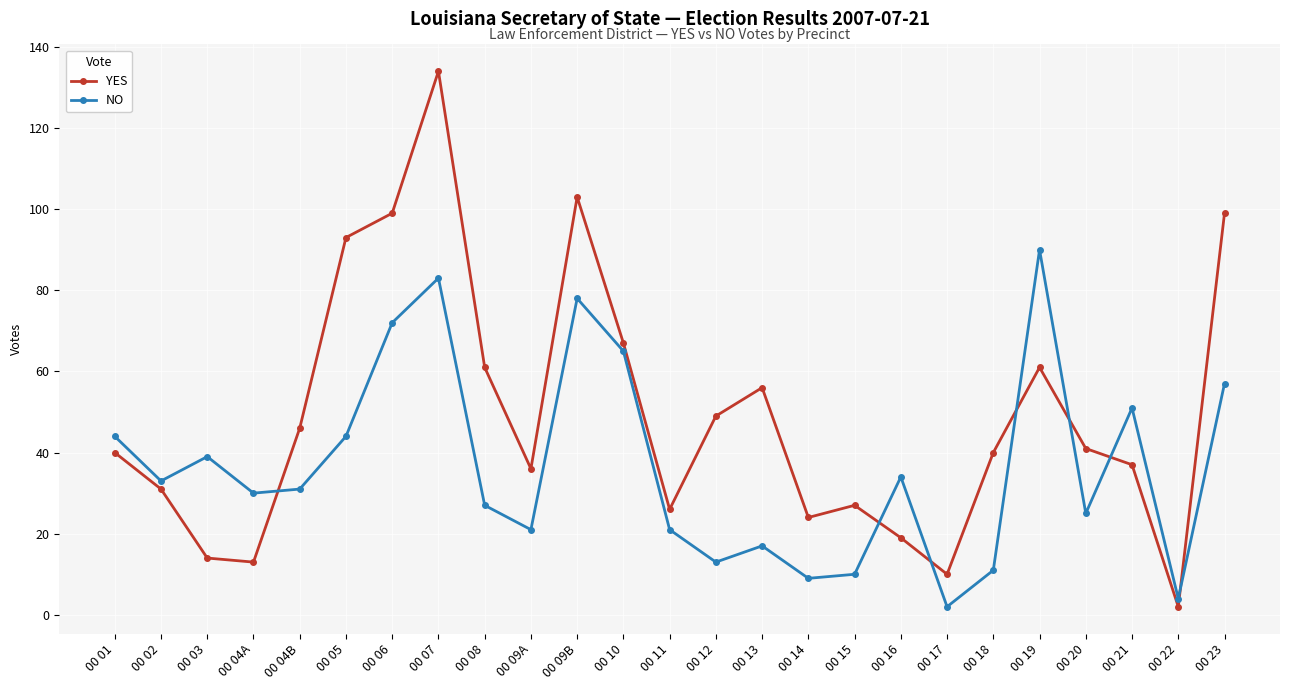

What are all the series names shown in the legend?

YES, NO